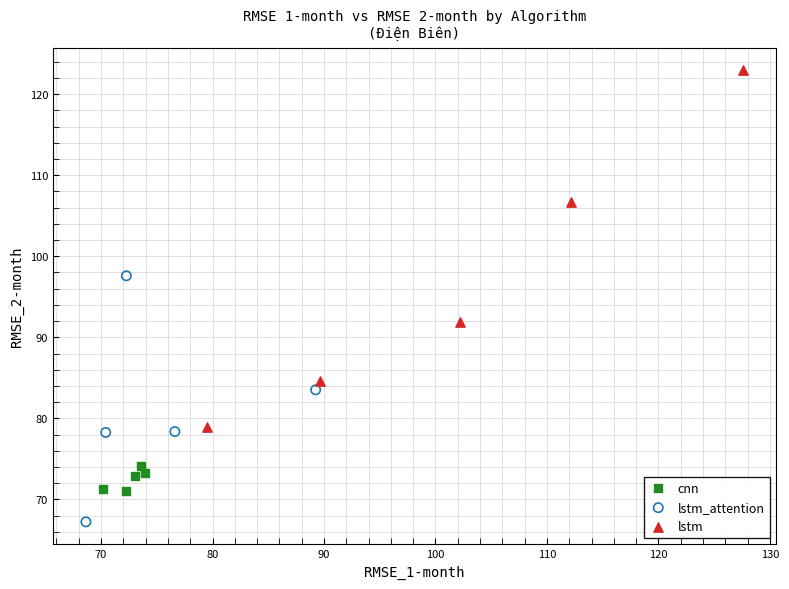

Which series contains the lowest Y value?

lstm_attention